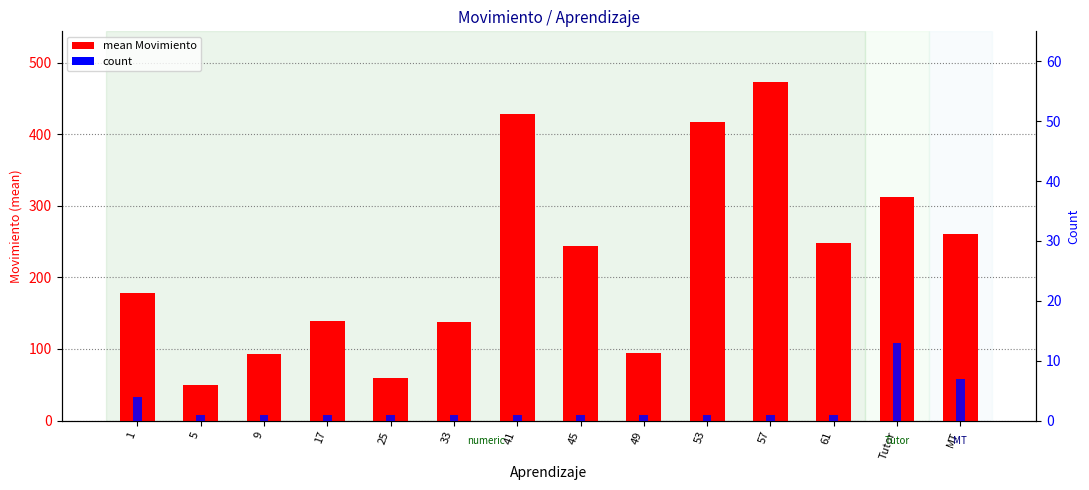

Between 5 and 61, which series saw the biggest shift?

mean Movimiento